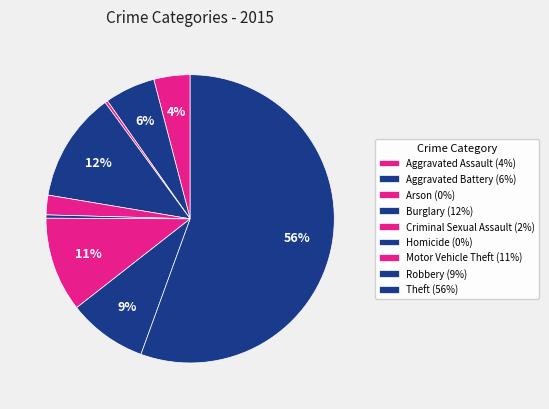

How many slices are in this pie chart?

9